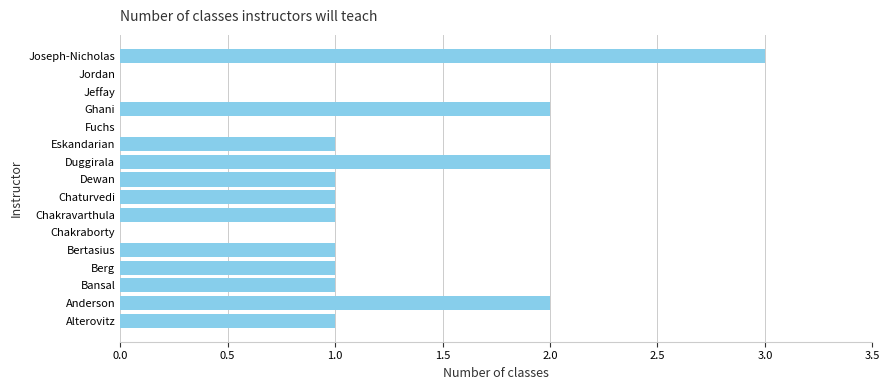

Reading bottom to top, list all the values displayed in this chart.

Alterovitz=1	Anderson=2	Bansal=1	Berg=1	Bertasius=1	Chakraborty=0	Chakravarthula=1	Chaturvedi=1	Dewan=1	Duggirala=2	Eskandarian=1	Fuchs=0	Ghani=2	Jeffay=0	Jordan=0	Joseph-Nicholas=3